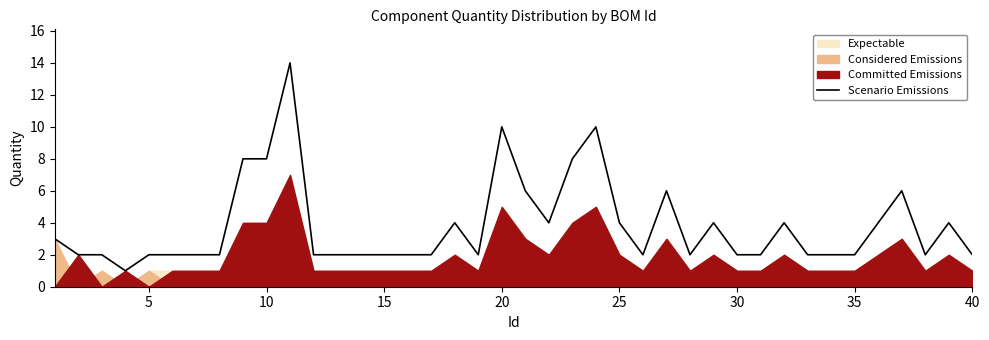

The value of Scenario Emissions at 5 is 1. True or false?

False